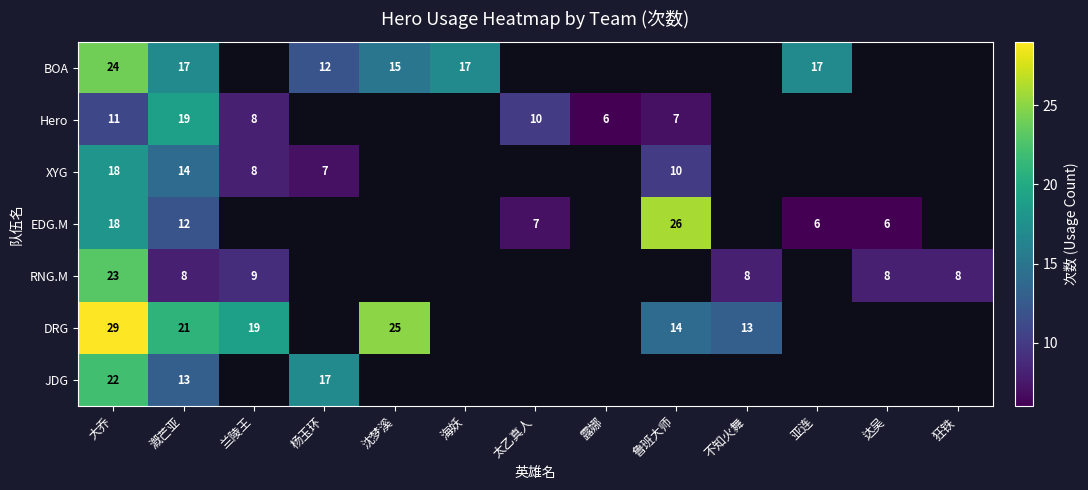

Count the number of categories in the chart.

13